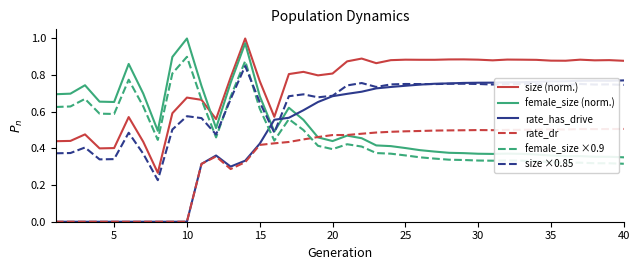

Which series has the largest range (max minus min)?

rate_has_drive